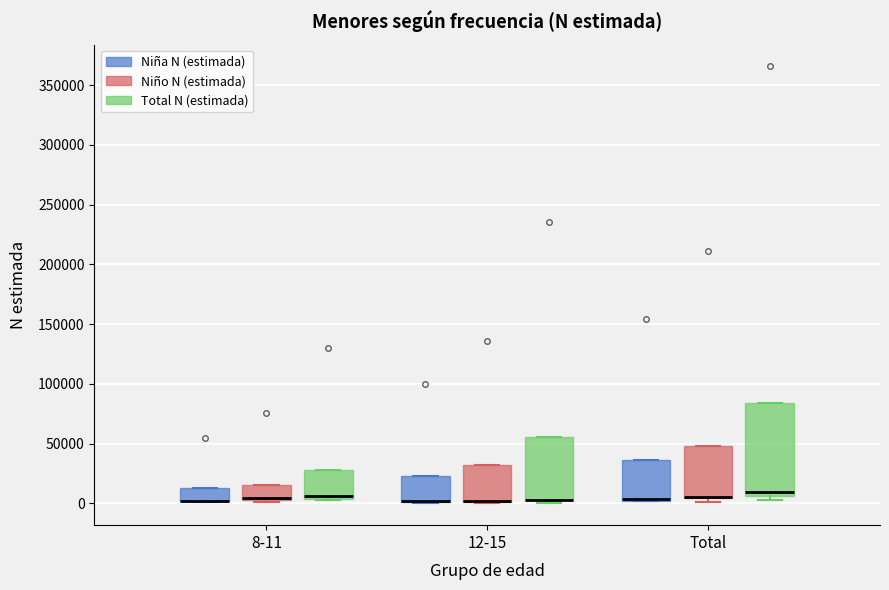

Reading left to right, transcribe this box plot: for each box, give where its median line is, the range the box spans, and where its two whiskers end, as read against the y-axis. The values are not printed on the chart, so give them approximately, as read against the axis.

8-11 (Niña N (estimada)): median 0 (drawn on the box's lower edge), box 0 to 15000, whiskers 0 to 15000
8-11 (Niño N (estimada)): median 5000 (just above the box's lower edge), box 5000 to 15000, whiskers 0 to 15000
8-11 (Total N (estimada)): median 5000 (just above the box's lower edge), box 5000 to 30000, whiskers 5000 to 30000
12-15 (Niña N (estimada)): median 0 (drawn on the box's lower edge), box 0 to 25000, whiskers 0 to 25000
12-15 (Niño N (estimada)): median 0 (drawn on the box's lower edge), box 0 to 30000, whiskers 0 to 30000
12-15 (Total N (estimada)): median 5000 (drawn on the box's lower edge), box 5000 to 55000, whiskers 0 to 55000
Total (Niña N (estimada)): median 5000, box 0 to 35000, whiskers 0 to 35000
Total (Niño N (estimada)): median 5000 (drawn on the box's lower edge), box 5000 to 50000, whiskers 0 to 50000
Total (Total N (estimada)): median 10000, box 5000 to 85000, whiskers 5000 (just below the box's lower edge) to 85000